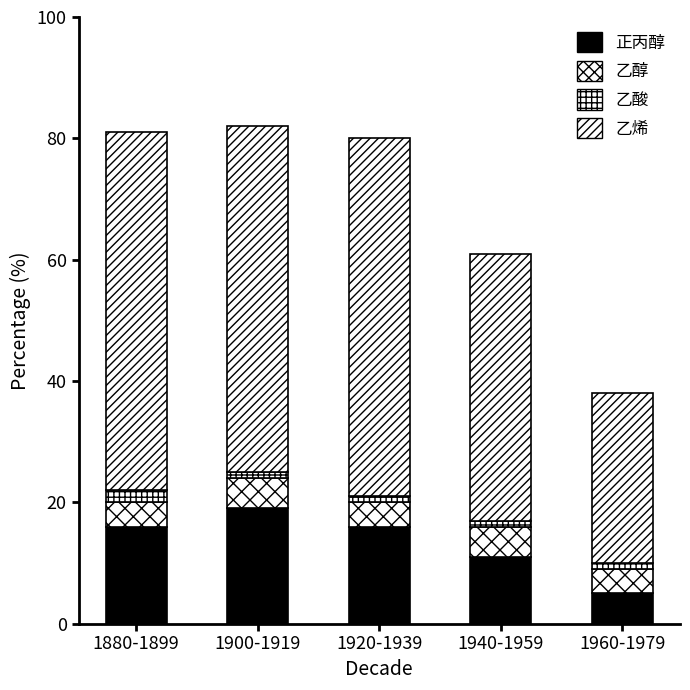

What is the difference between the maximum and second lowest values in the 正丙醇 series?

8